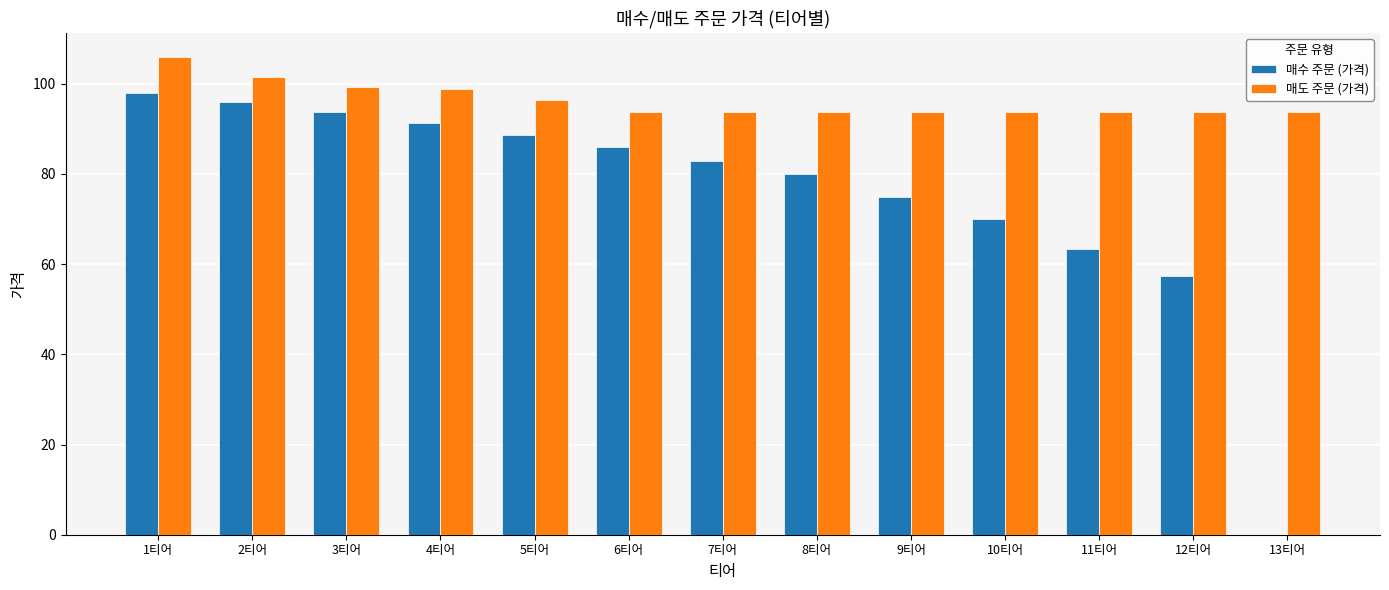

Which series has the widest spread of values?

매수 주문 (가격)